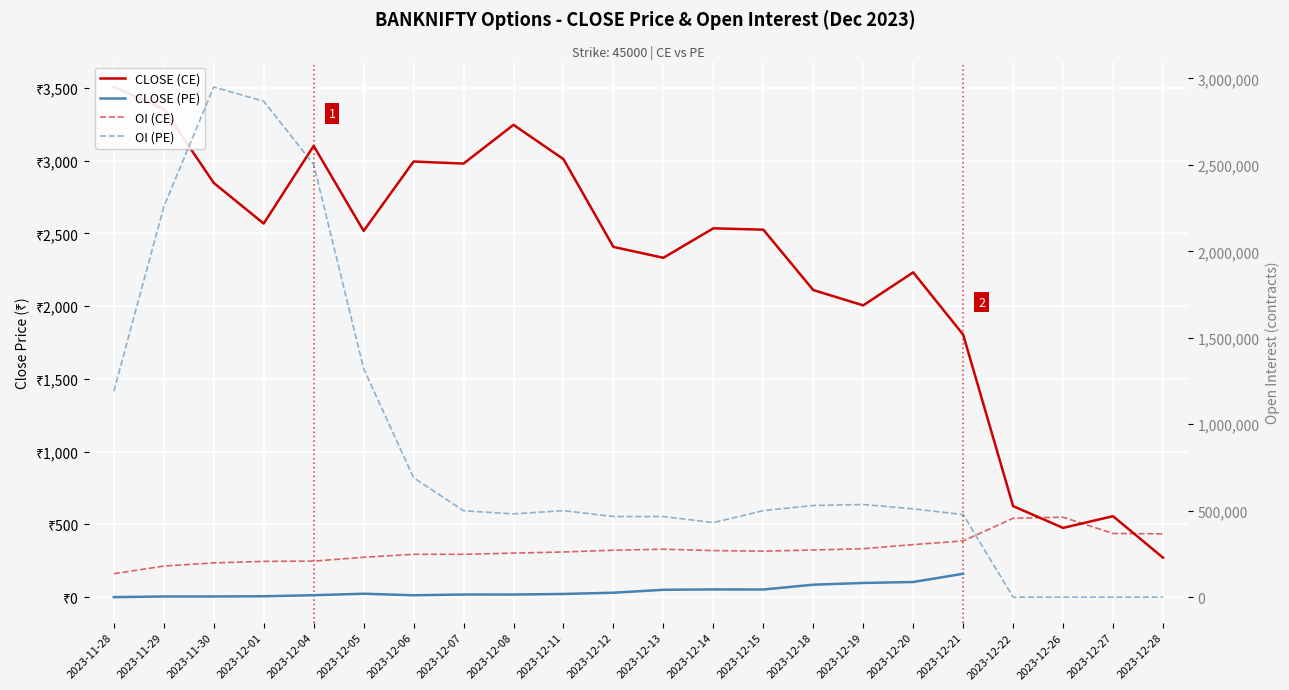

Which has a higher value, 2023-12-26 or 2023-12-11?

2023-12-11